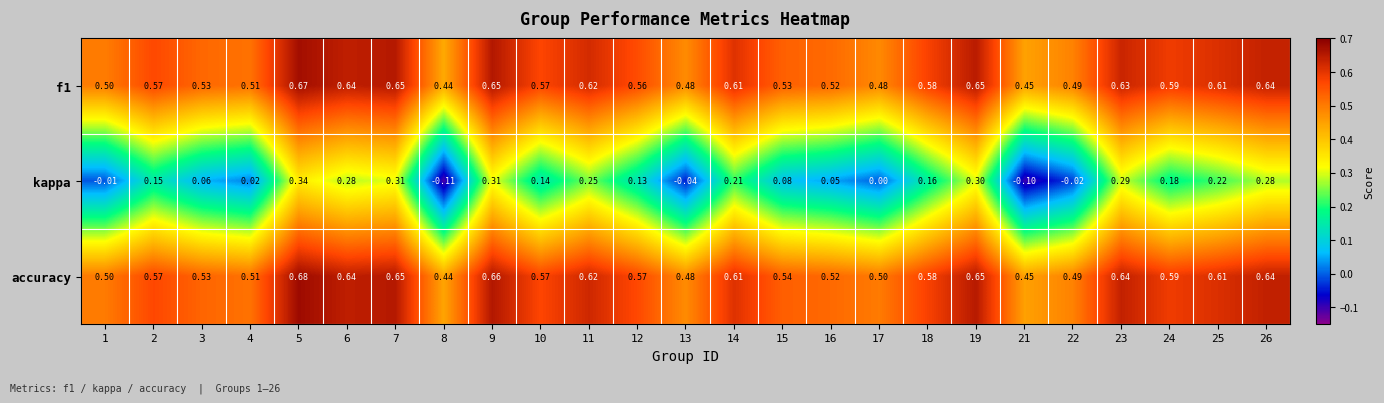

Which series has the largest total across all categories?

accuracy